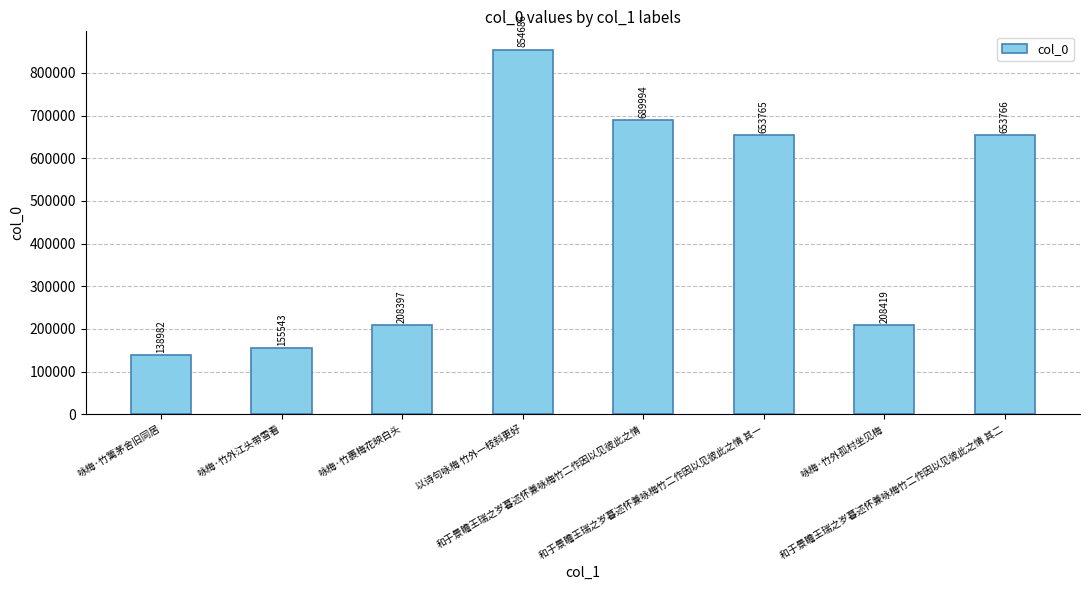

Reading left to right, extract all data points from this chart.

138982	155543	208397	854686	689994	653765	208419	653766